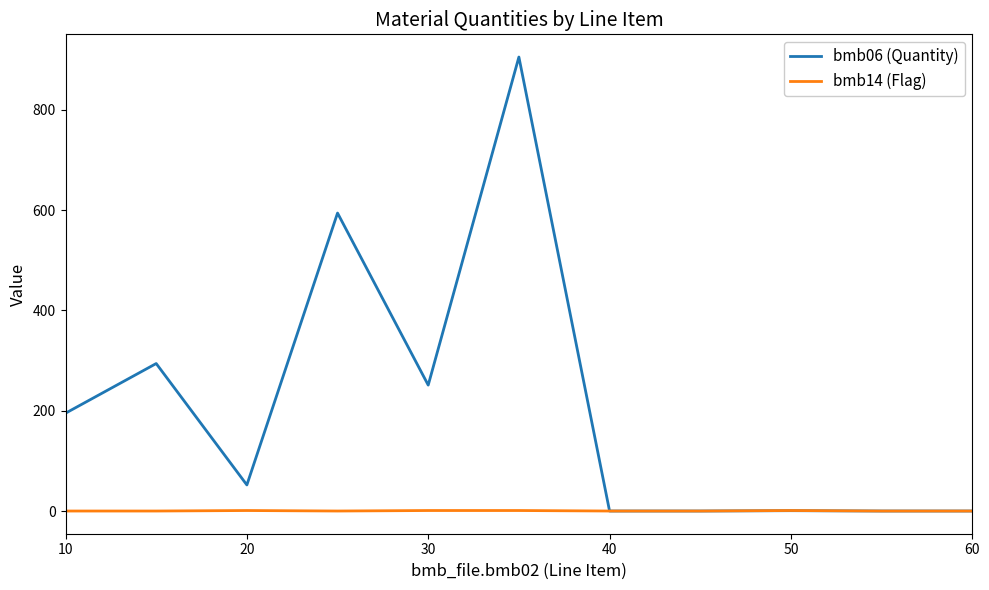

What is the maximum value shown in the chart?

905.0